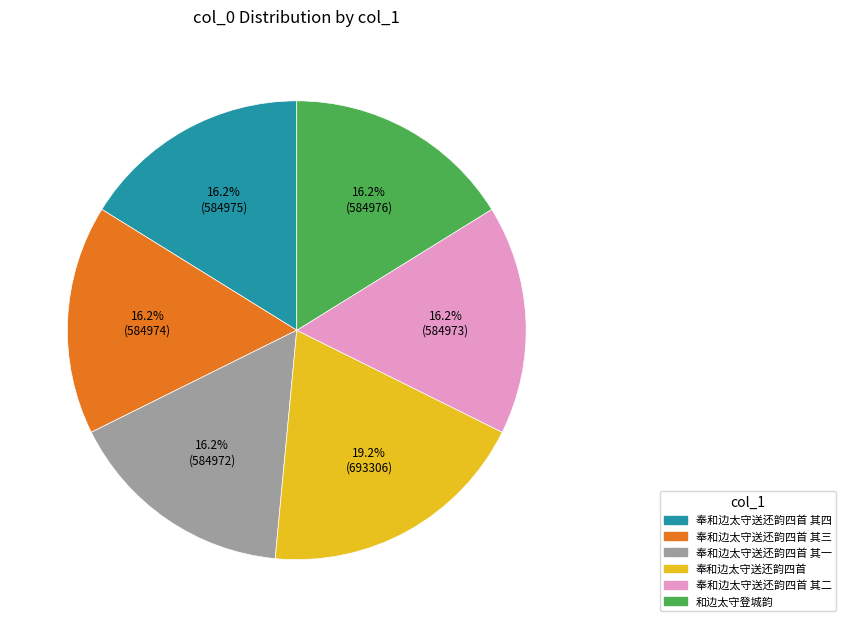

What is the largest slice in the pie chart?

奉和边太守送还韵四首